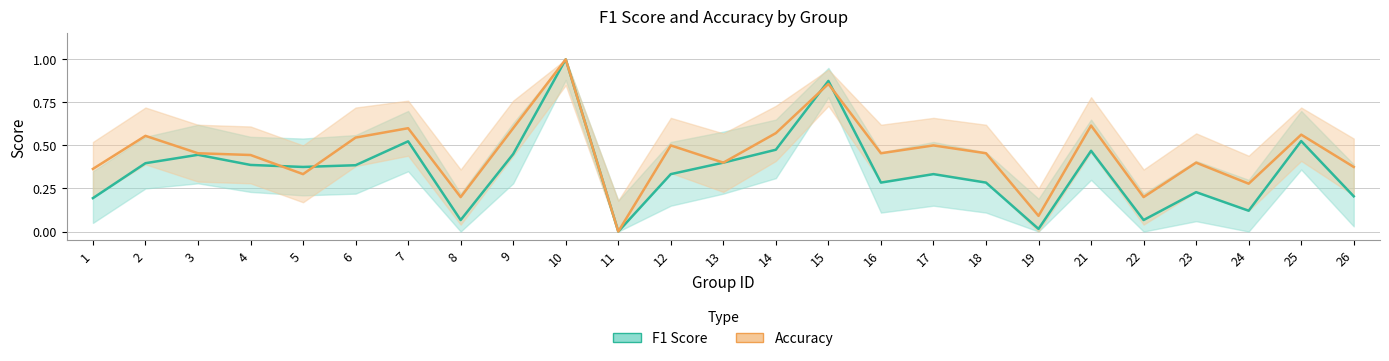

Reading right to left, transcribe all the data shown in this chart.

f1_line: 26=0.2	25=0.5	24=0.1	23=0.2	22=0.1	21=0.5	19=0.0	18=0.3	17=0.3	16=0.3	15=0.9	14=0.5	13=0.4	12=0.3	11=0.0	10=1.0	9=0.5	8=0.1	7=0.5	6=0.4	5=0.4	4=0.4	3=0.4	2=0.4	1=0.2
accuracy_line: 26=0.4	25=0.6	24=0.3	23=0.4	22=0.2	21=0.6	19=0.1	18=0.5	17=0.5	16=0.5	15=0.9	14=0.6	13=0.4	12=0.5	11=0.0	10=1.0	9=0.6	8=0.2	7=0.6	6=0.5	5=0.3	4=0.4	3=0.5	2=0.6	1=0.4